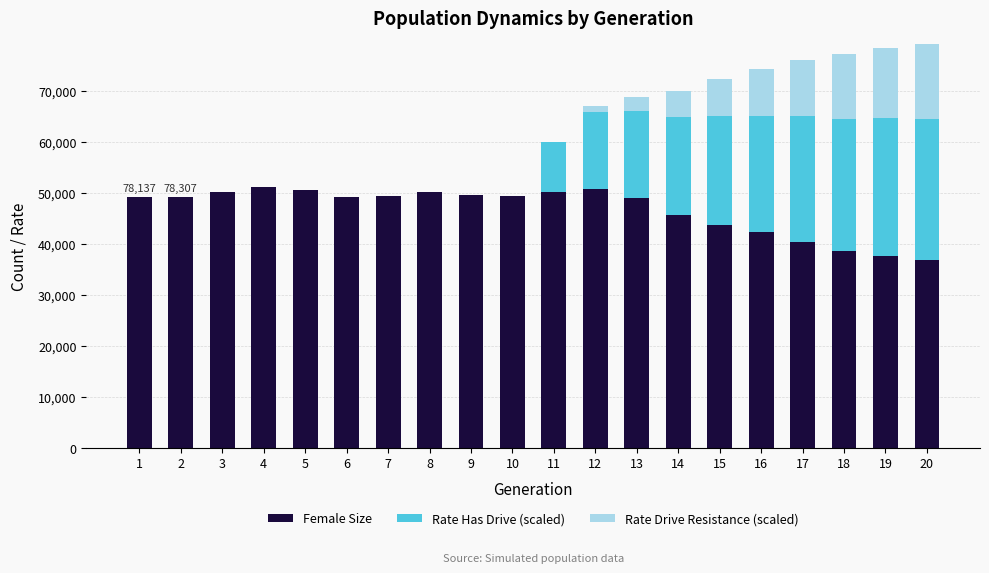

Rank the series by their average value, from lowest to highest.

Rate Drive Resistance (scaled), Rate Has Drive (scaled), Female Size